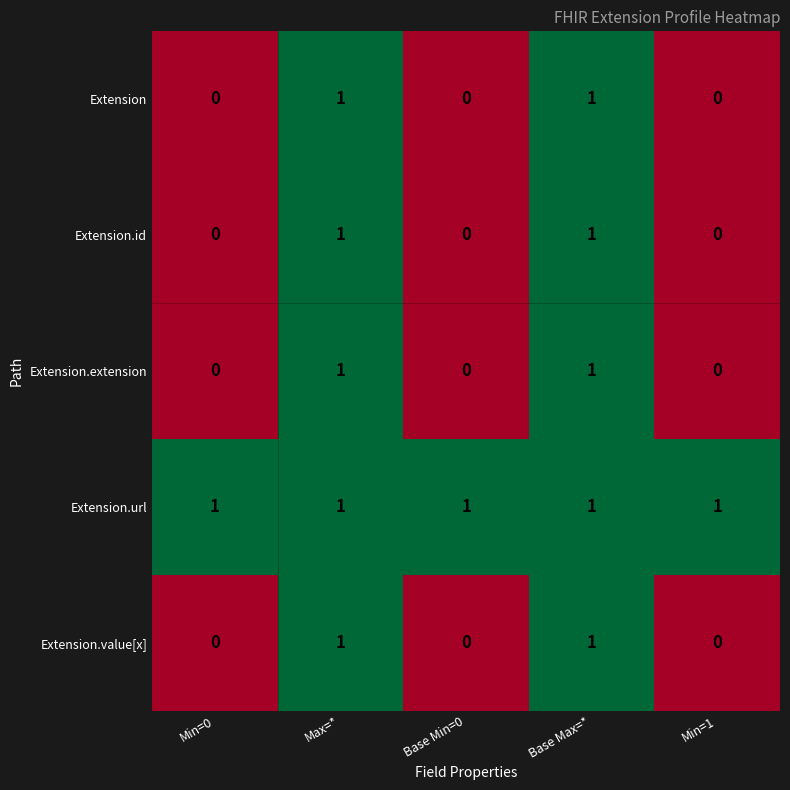

Count the Extension.value[x] values in the range 0 to 1.

5